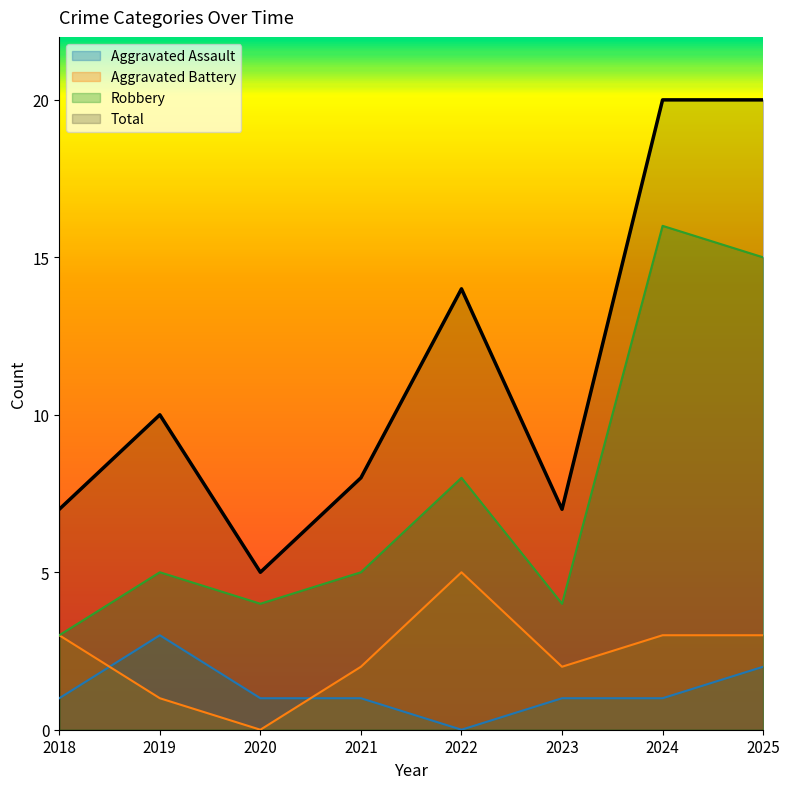

Reading left to right, extract all data points from this chart.

Aggravated Assault: 2018=1	2019=3	2020=1	2021=1	2022=0	2023=1	2024=1	2025=2
Aggravated Battery: 2018=3	2019=1	2020=0	2021=2	2022=5	2023=2	2024=3	2025=3
Robbery: 2018=3	2019=5	2020=4	2021=5	2022=8	2023=4	2024=16	2025=15
Total: 2018=7	2019=10	2020=5	2021=8	2022=14	2023=7	2024=20	2025=20